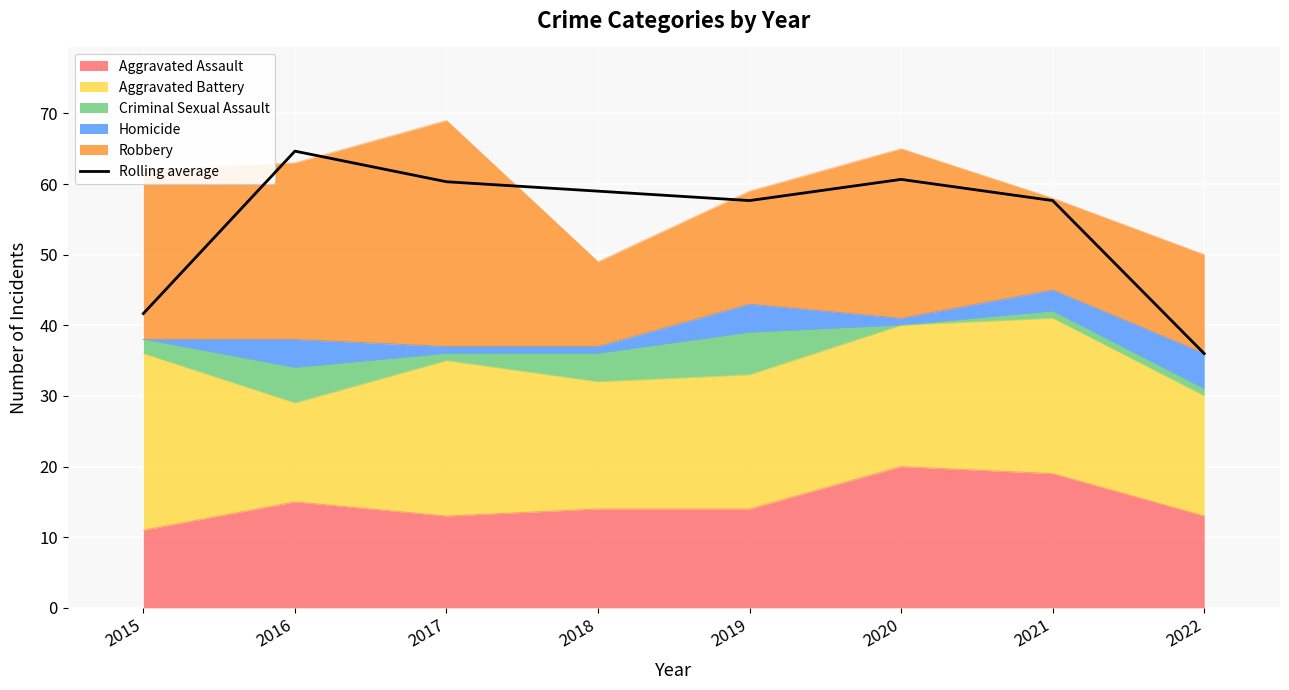

What is the value of the 7th point from the left?

57.7